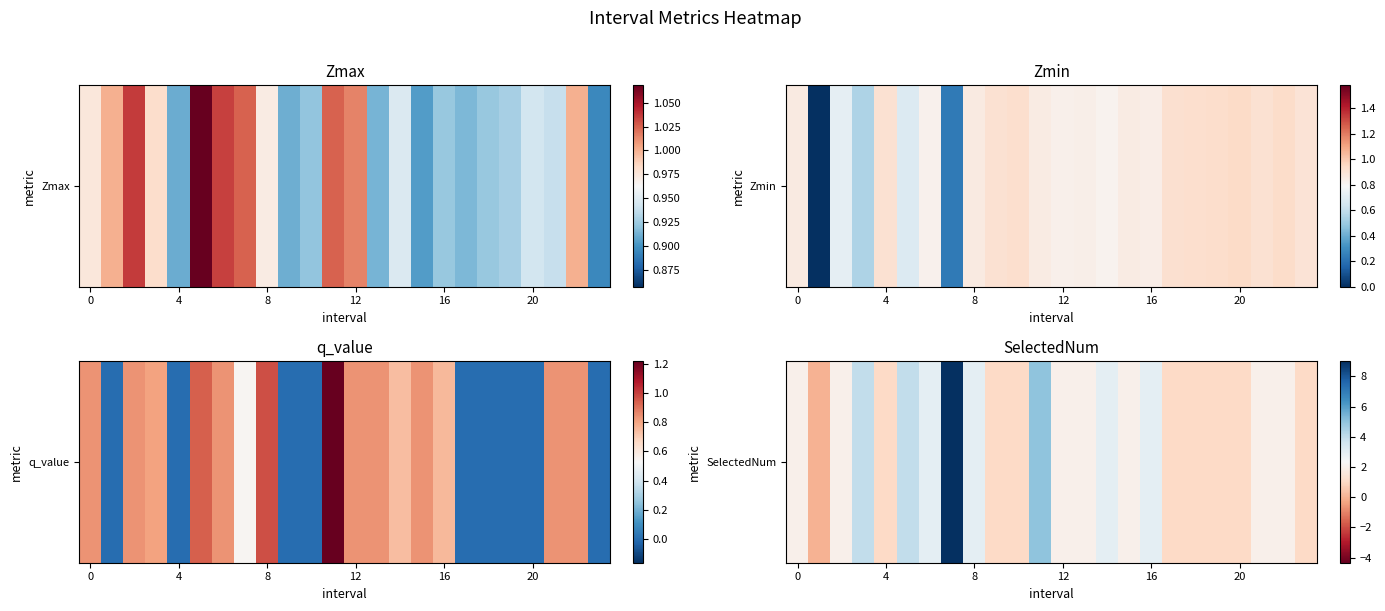

What is the greatest value displayed?

9